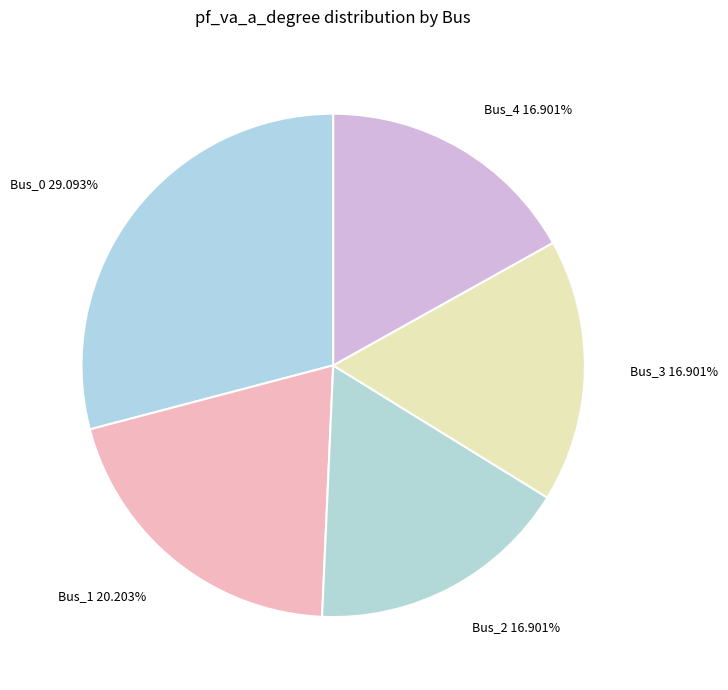

Is there any slice that represents more than half of the pie?

No